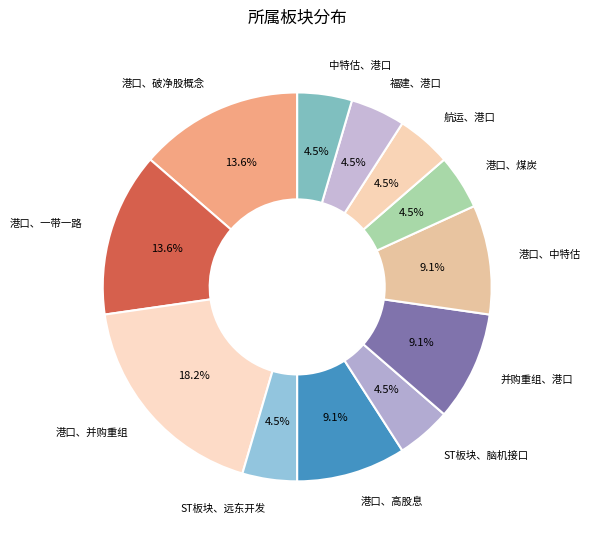

How many slices are in this pie chart?

12